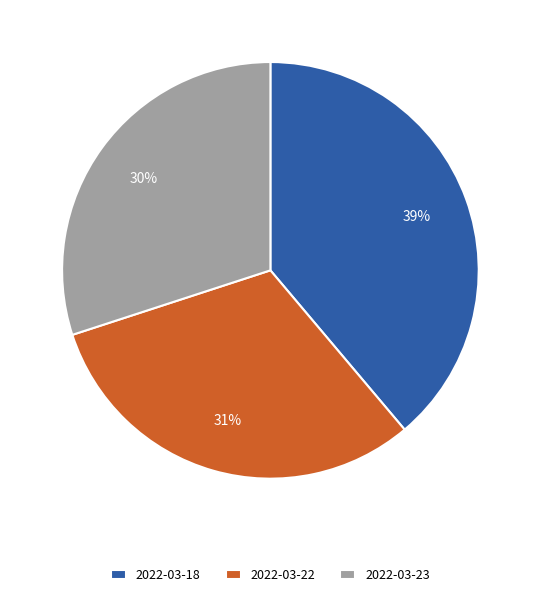

Is it true that 2022-03-18 is 39% of the pie?

True